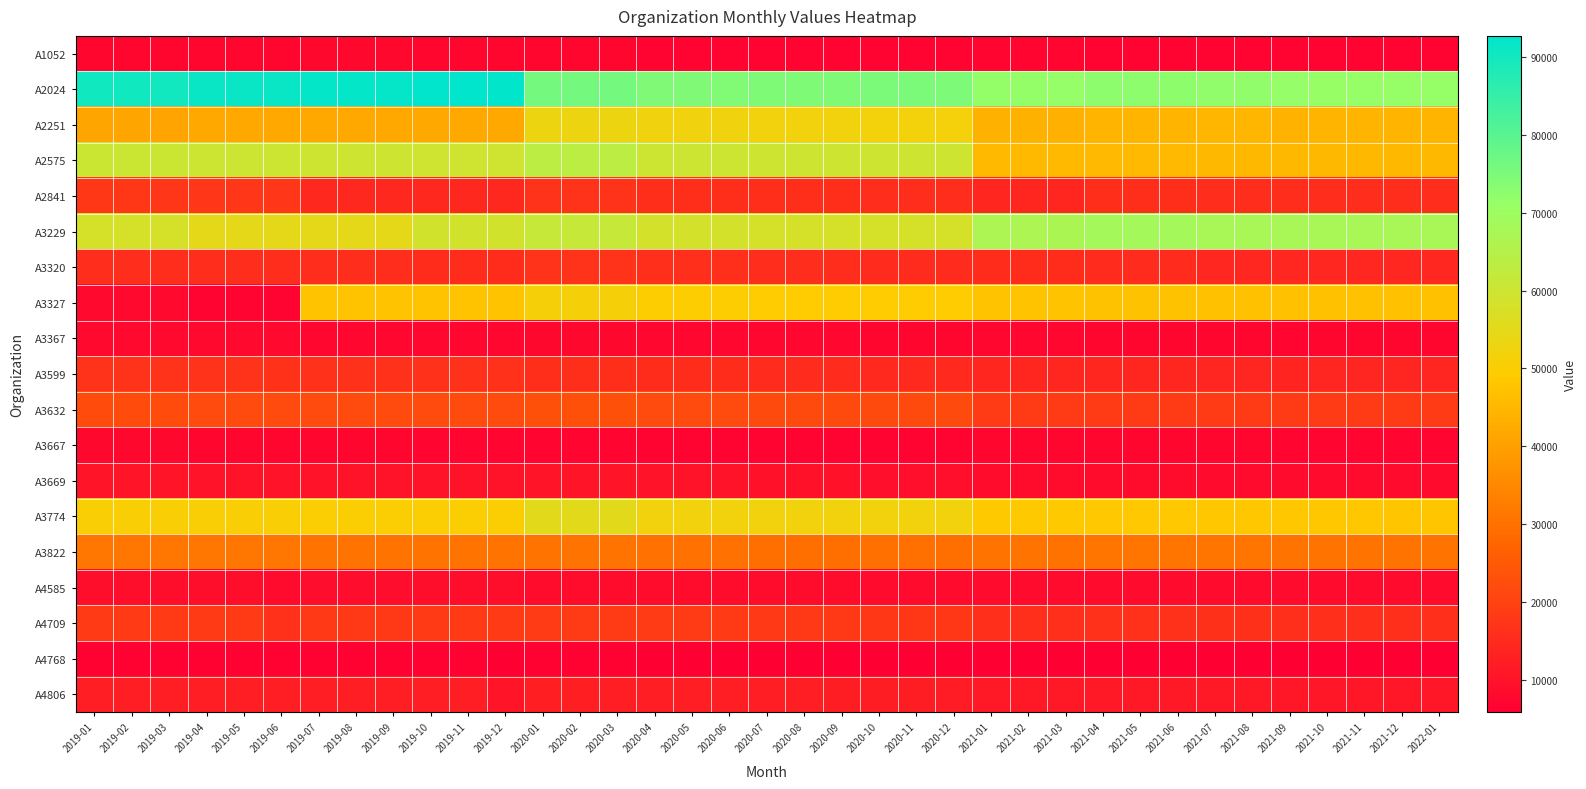

Between 2020-05 and 2021-05, which is larger?

2021-05